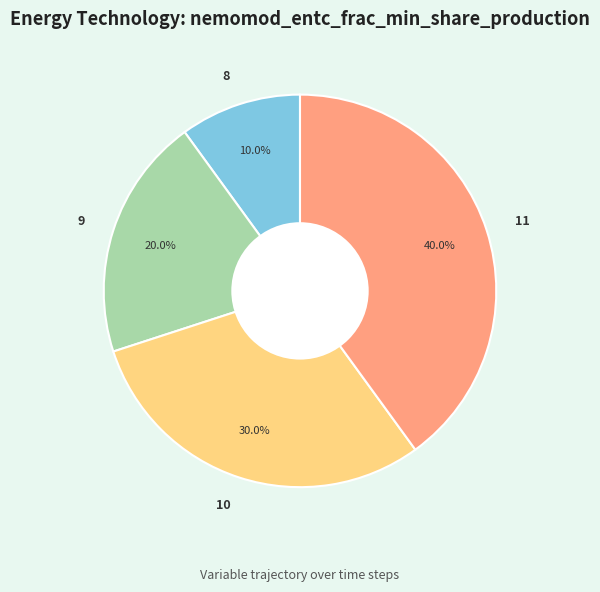

What percentage do 8 and 9 together represent?

30.0%